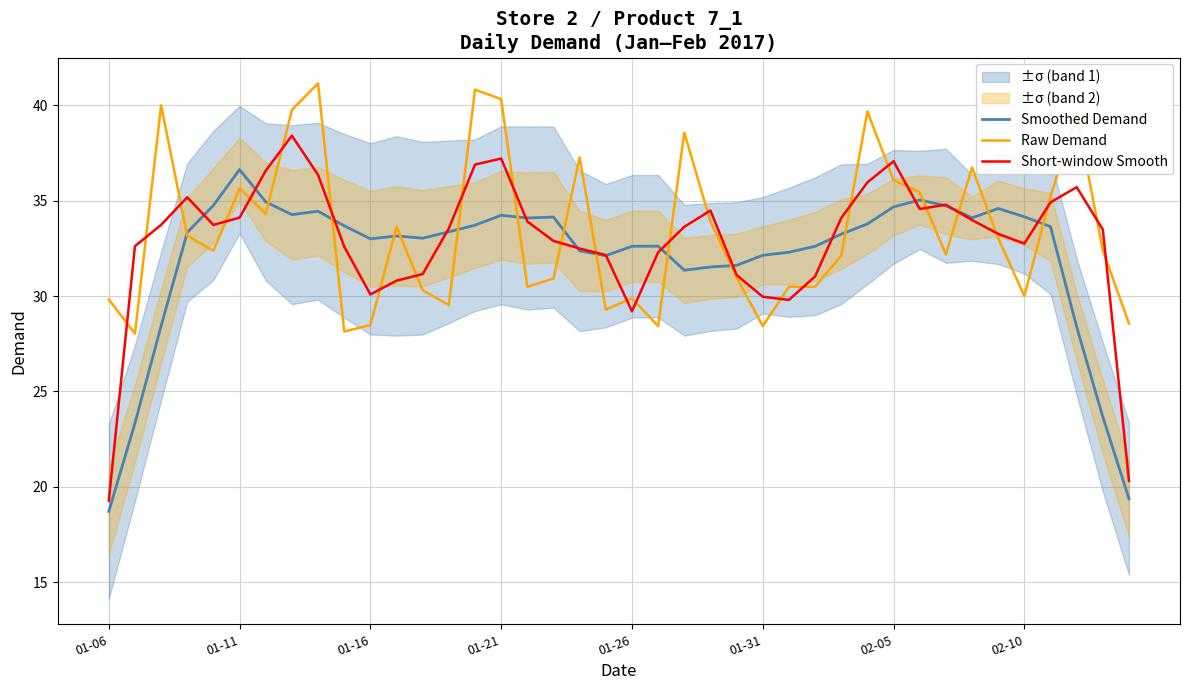

The value of Raw Demand at 01-26 is 48.6. True or false?

False